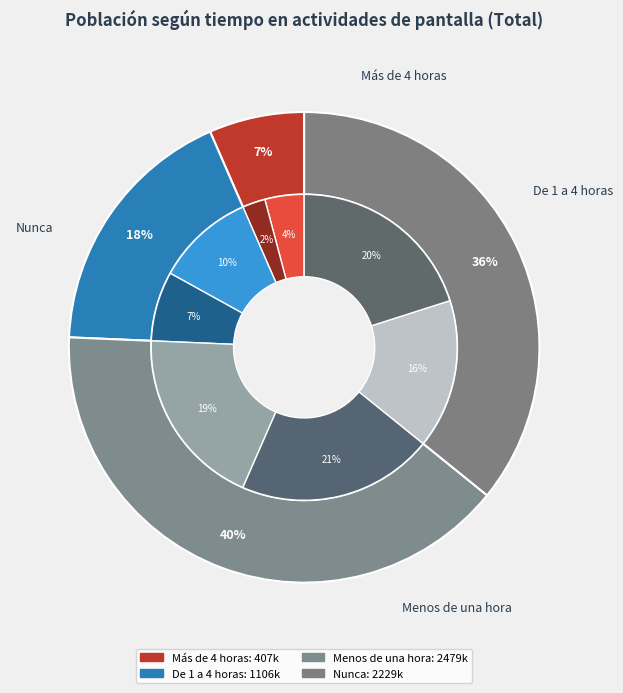

Combined, what portion of the pie is De 1 a 4 horas and Menos de una hora?

57.6%